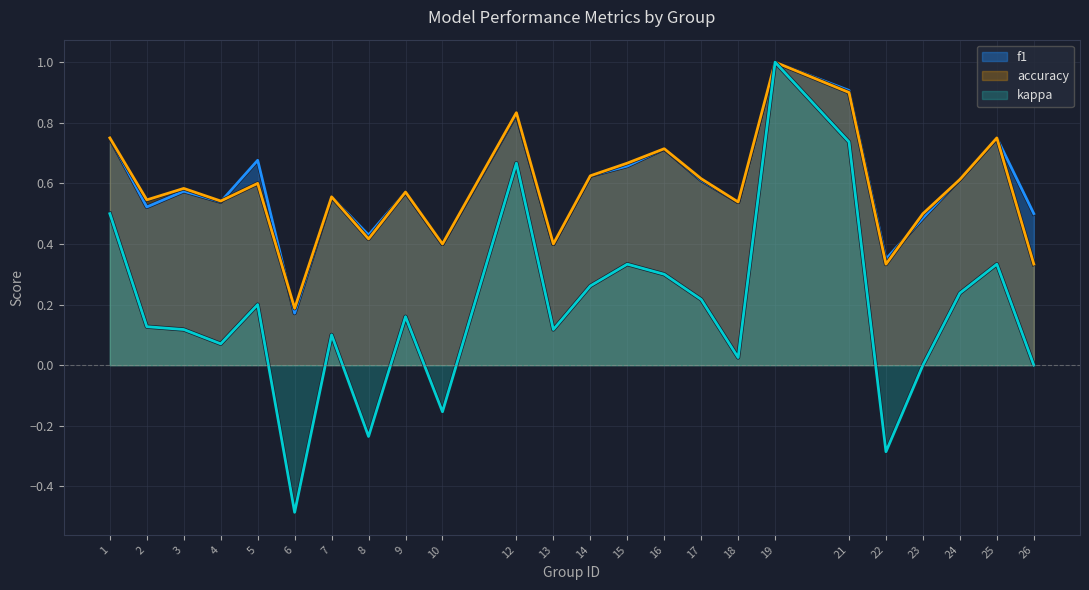

What is the value of the accuracy point at the 4th from the left?

0.5